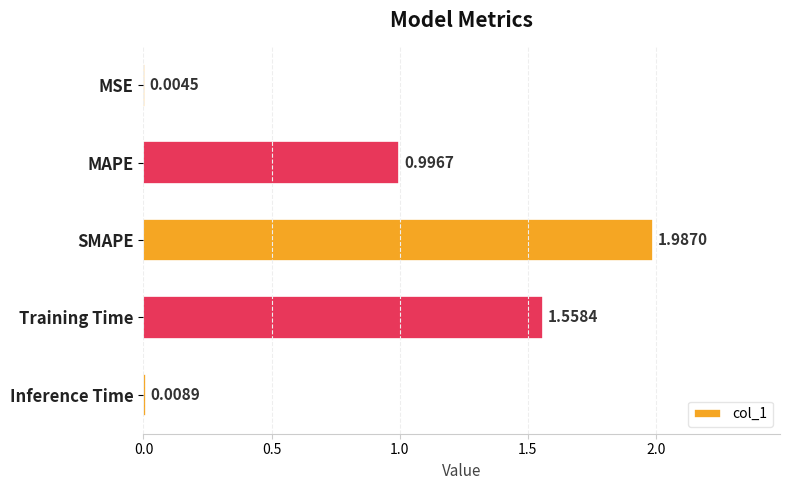

What is the sum of all values?

4.6